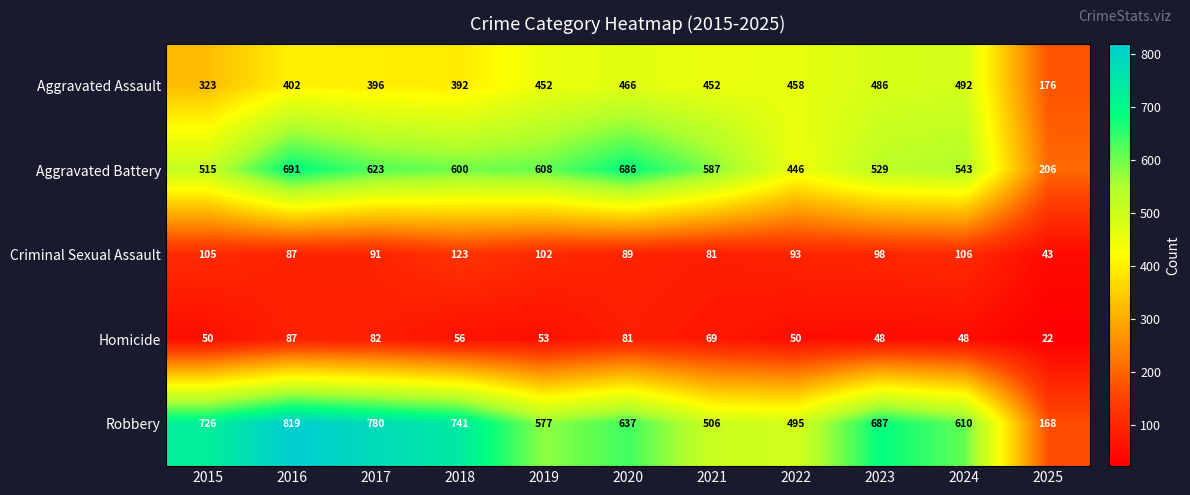

Rank the series by their maximum value, from lowest to highest.

Homicide, Criminal Sexual Assault, Aggravated Assault, Aggravated Battery, Robbery